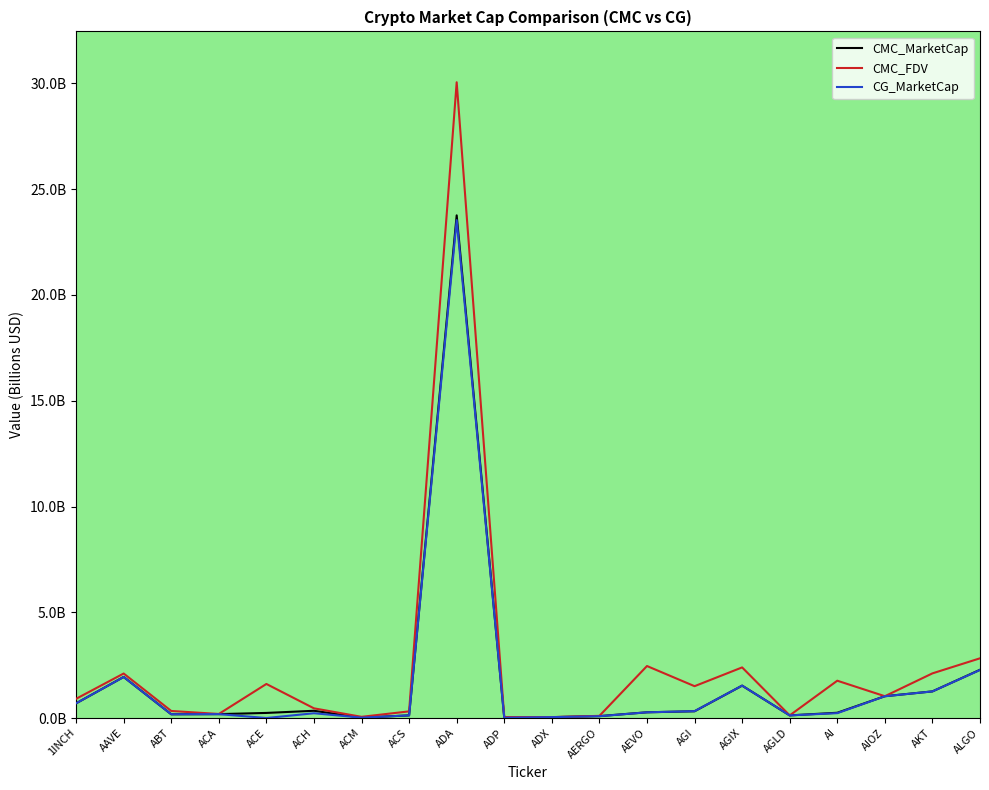

True or false: CMC_MarketCap has more than 2 interior local peaks.

True